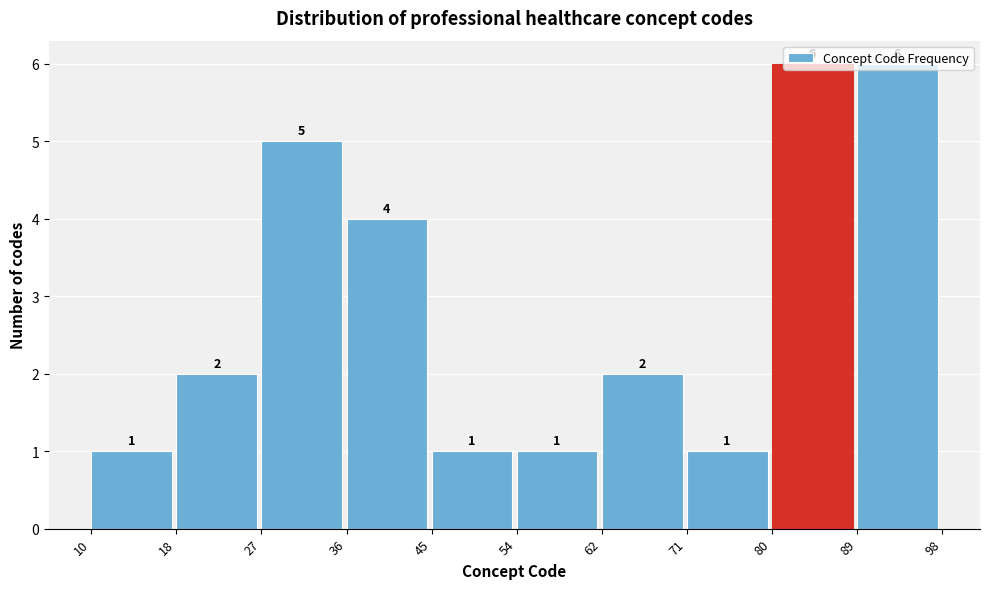

Reading left to right, transcribe this chart: for each bar, give the range it covers on the x-axis and its height.

10 to 18: 1
18 to 27: 2
27 to 36: 5
36 to 45: 4
45 to 54: 1
54 to 62: 1
62 to 71: 2
71 to 80: 1
80 to 89: 6
89 to 98: 6